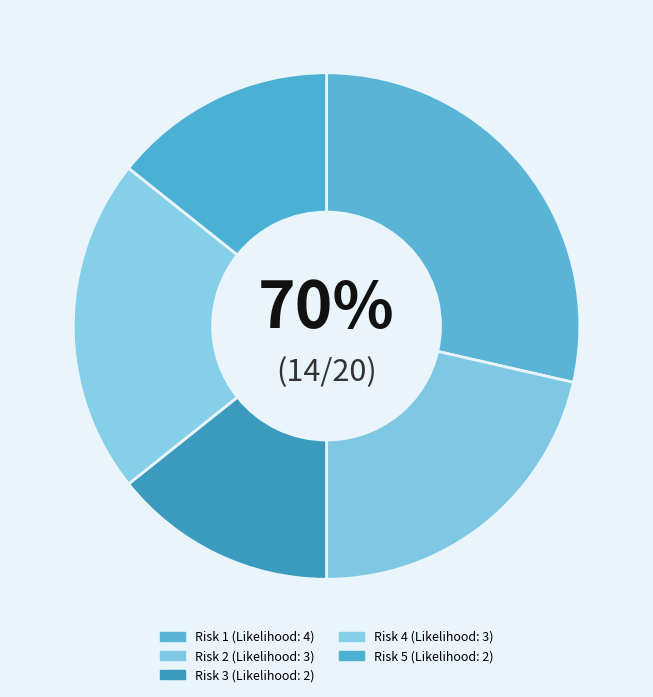

What percentage is the Risk 5 slice, to the nearest percent?

14%